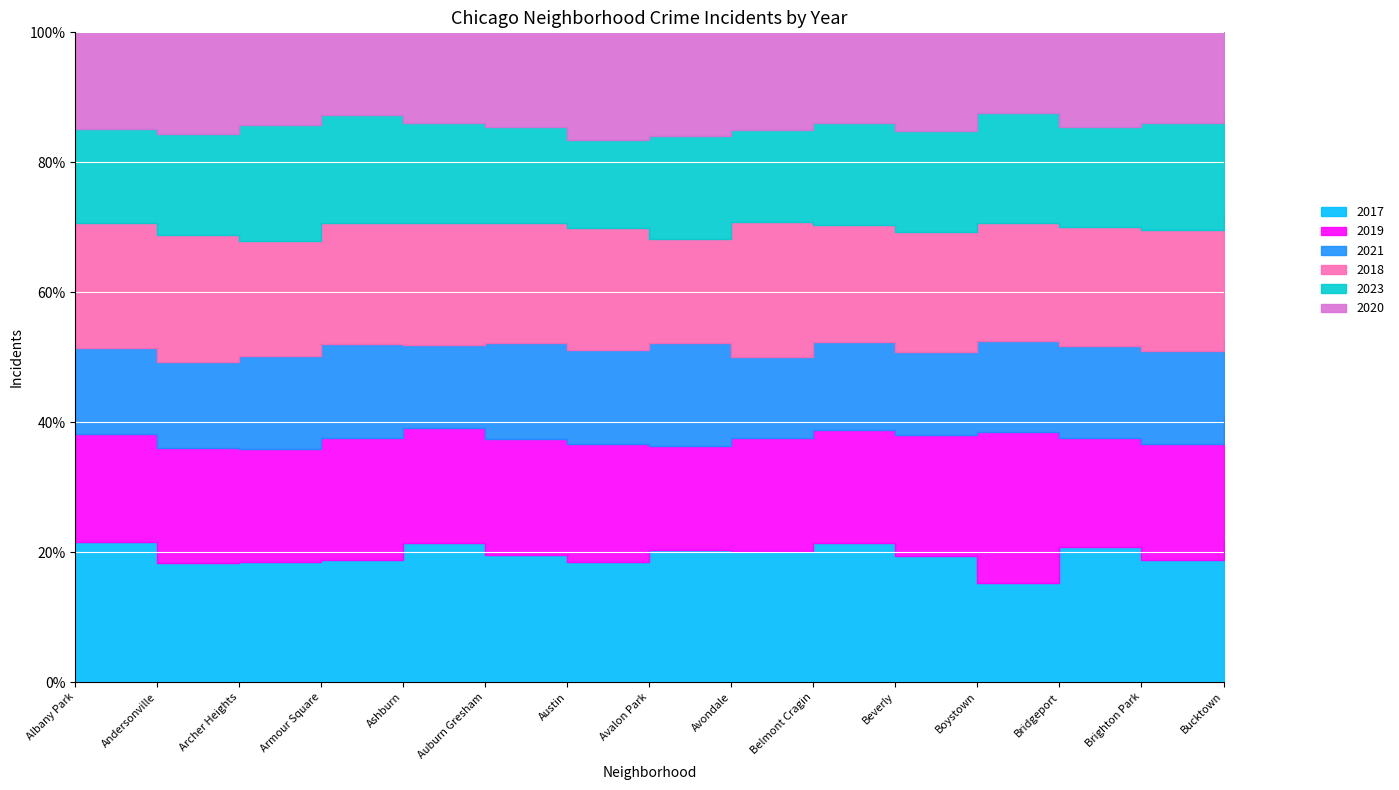

What is the sum of the 2023 values at Albany Park and Brighton Park?

1602